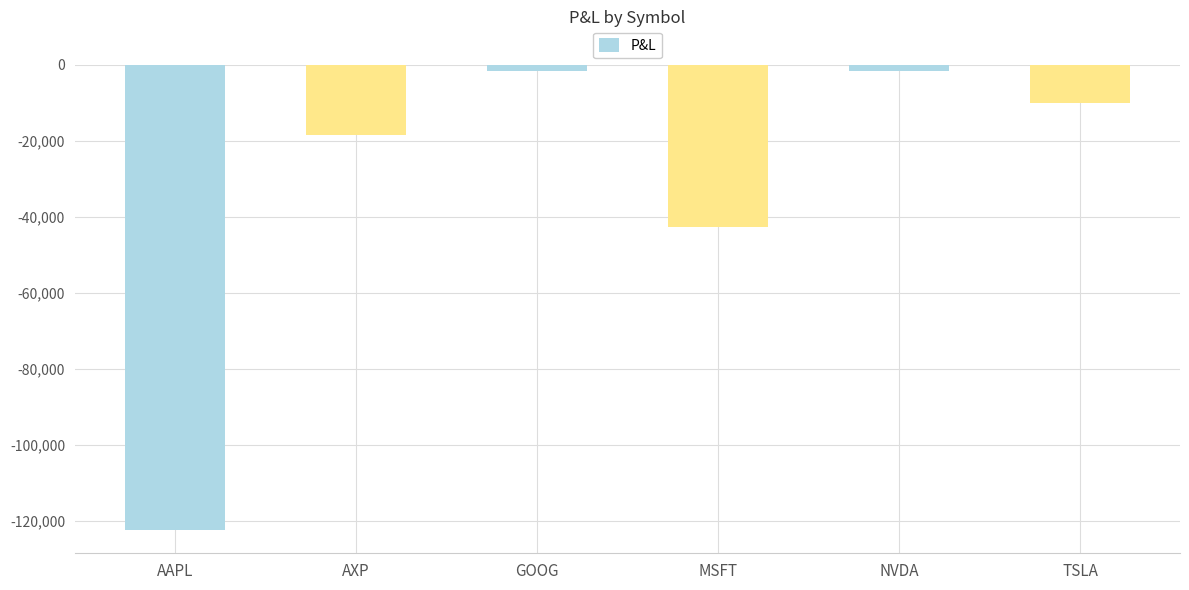

Does the chart contain any negative values?

Yes